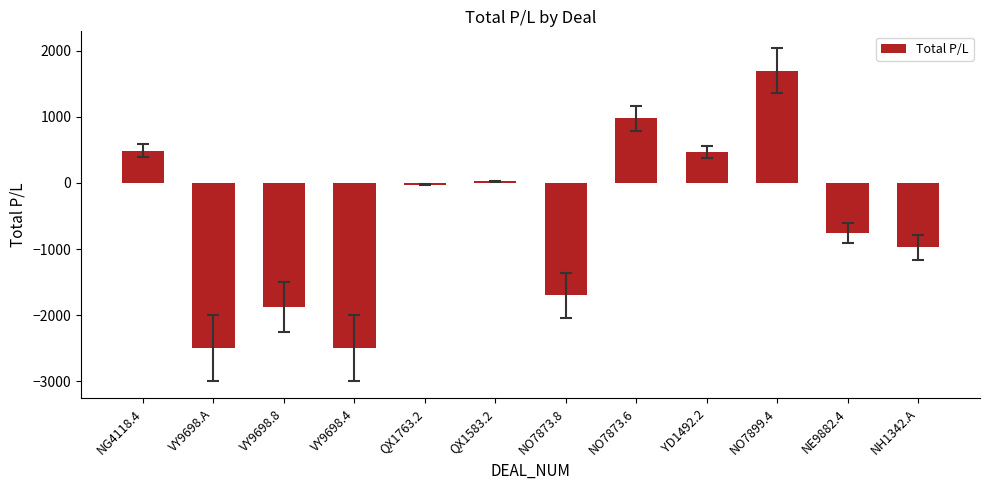

How many bars are there in total?

12